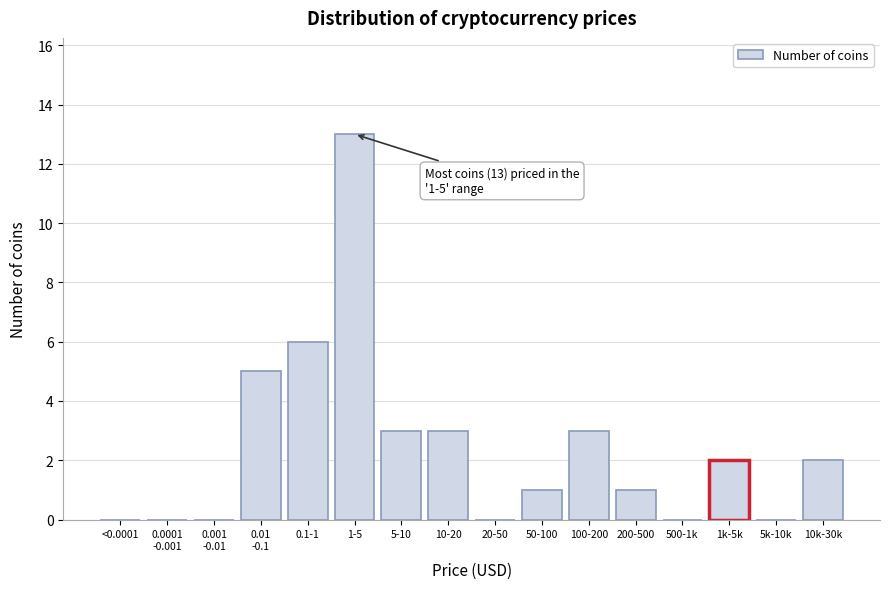

Which has a higher value, 100-200 or 1k-5k?

100-200